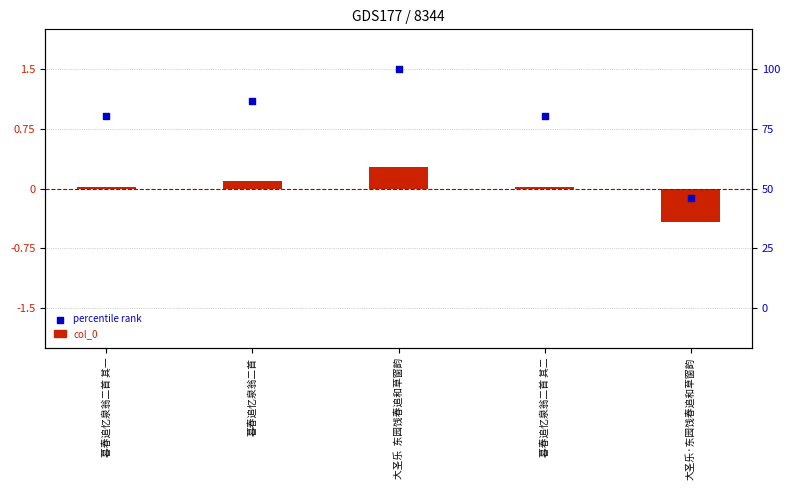

Which series has the widest spread of Y values?

percentile rank